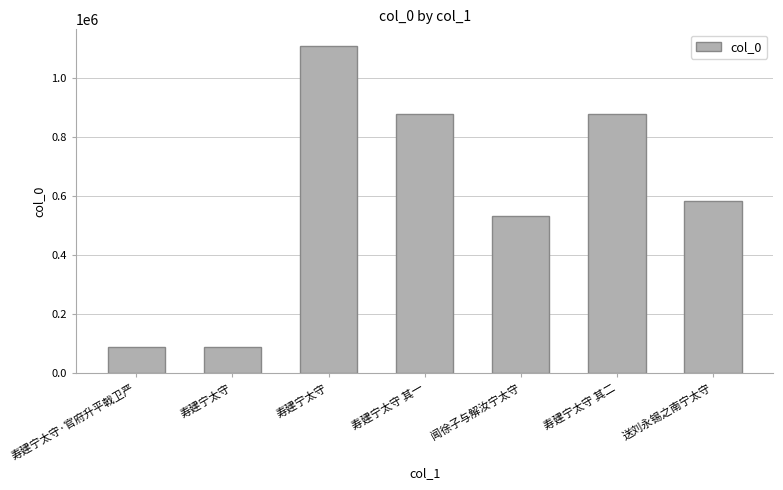

Which has a higher value, 寿建宁太守 其二 or 寿建宁太守?

寿建宁太守